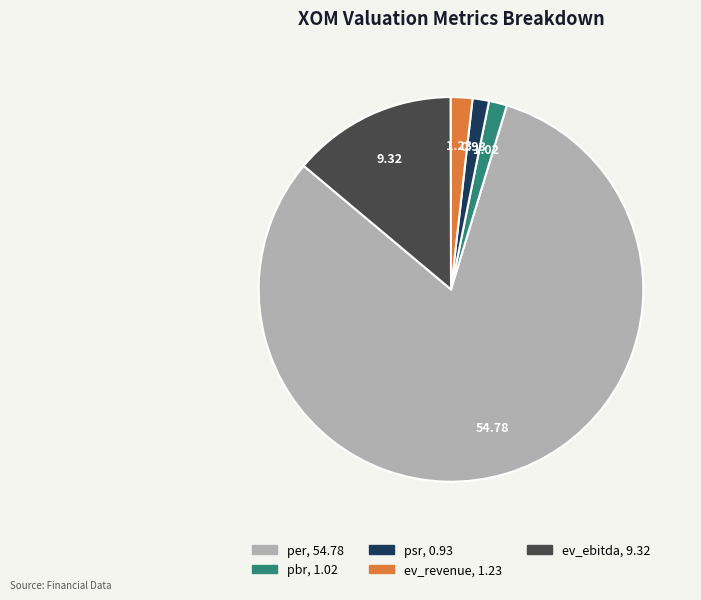

True or false: pbr accounts for 2% of the total.

True